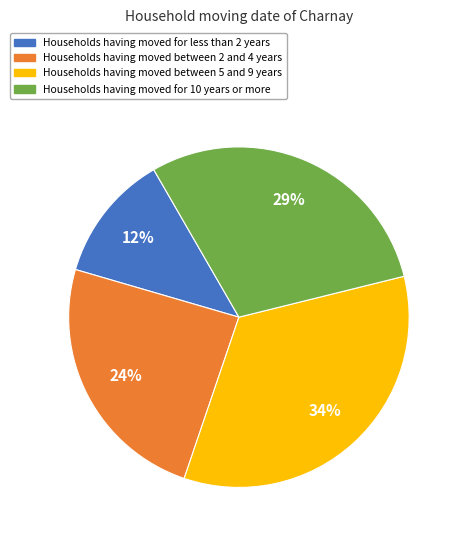

Is there any slice that represents more than half of the pie?

No